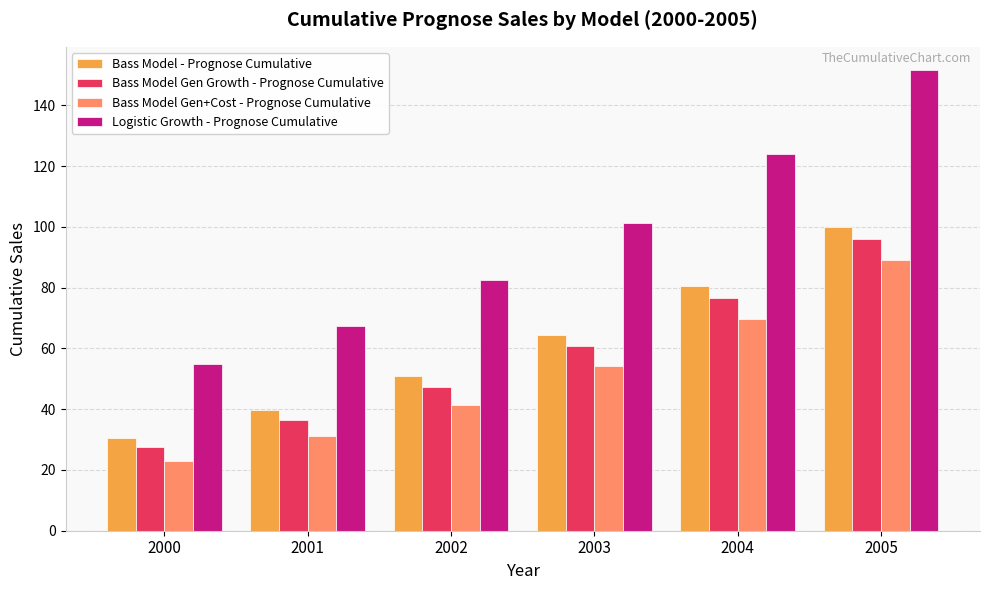

What is the difference between the maximum and minimum values in the Logistic Growth - Prognose Cumulative series?

96.8